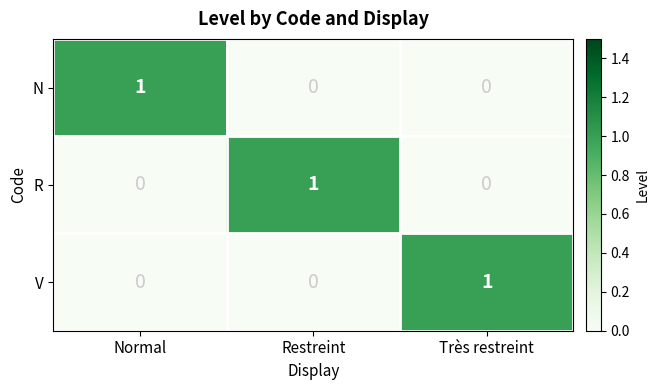

At which label does R reach its peak?

Restreint